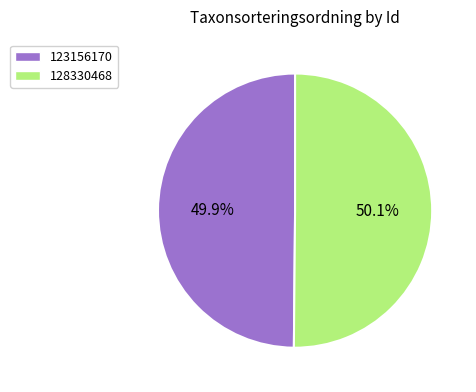

Does any single category account for the majority?

Yes